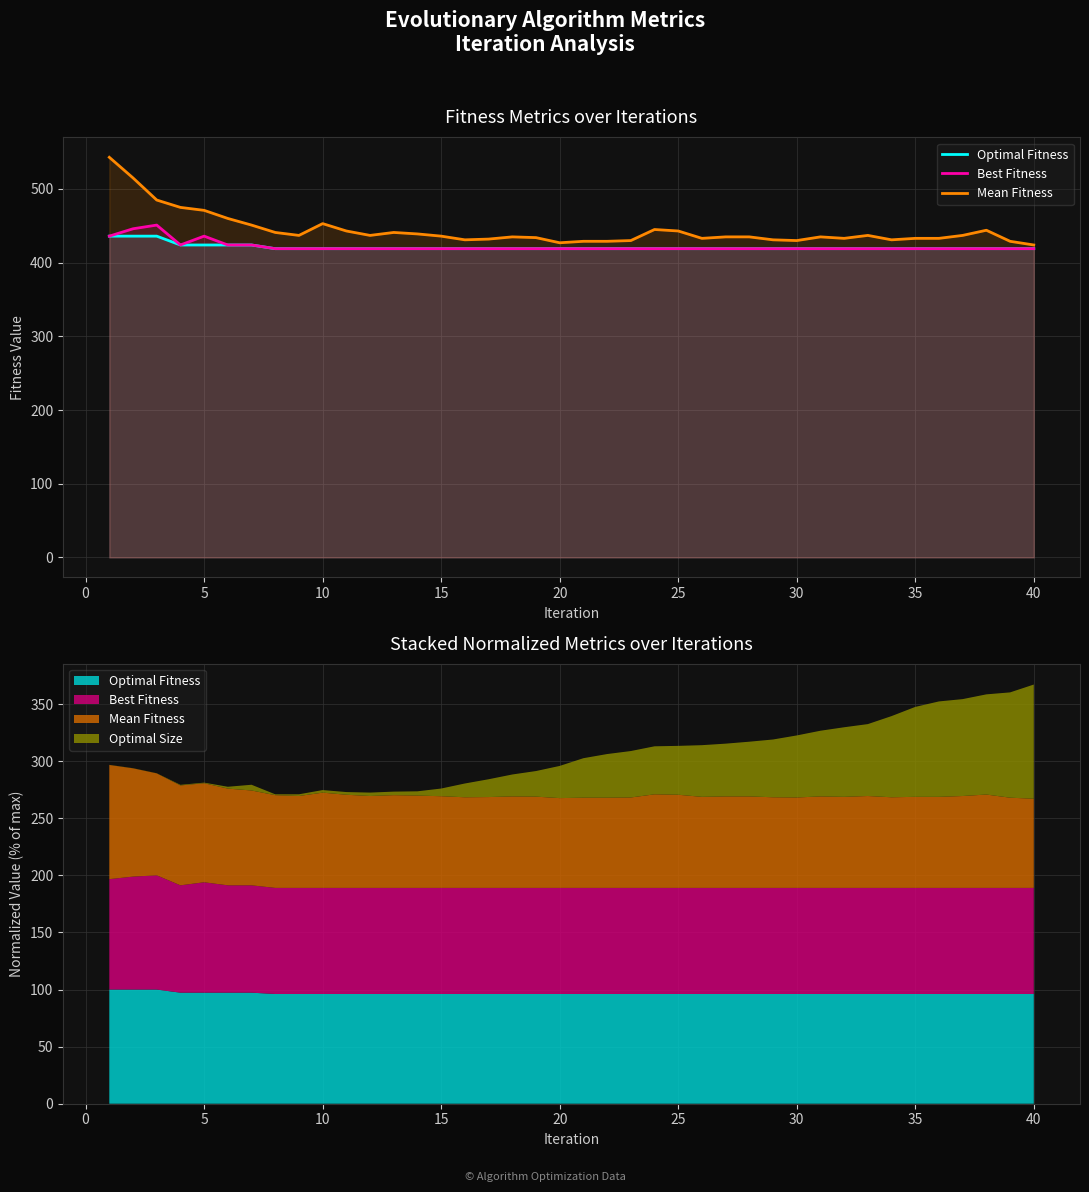

Does the chart display data point markers on the line(s)?

No